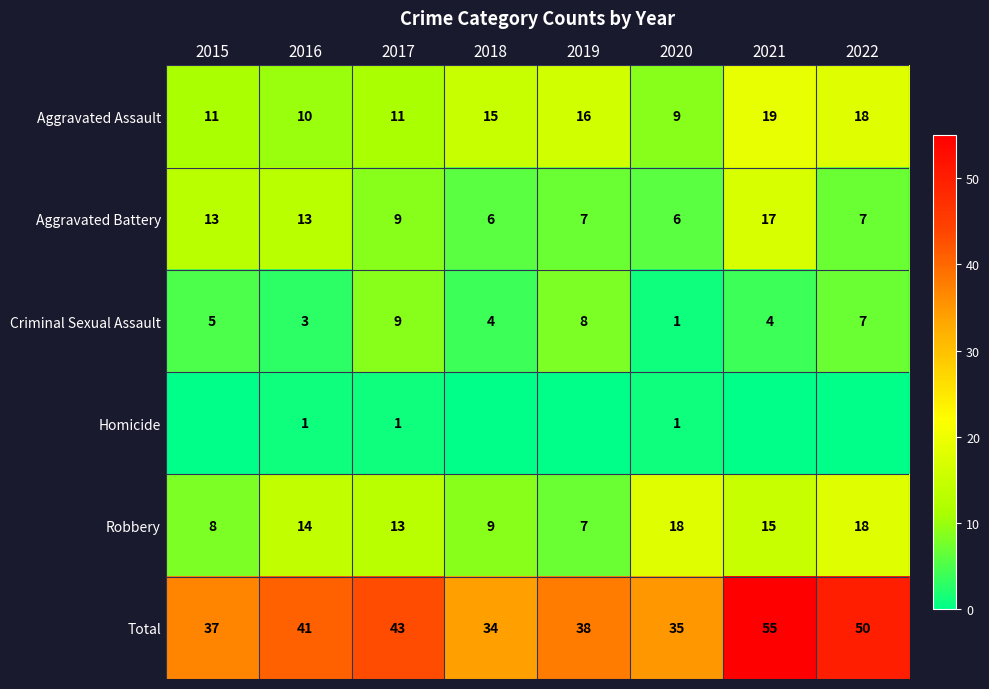

Count the number of categories in the chart.

8